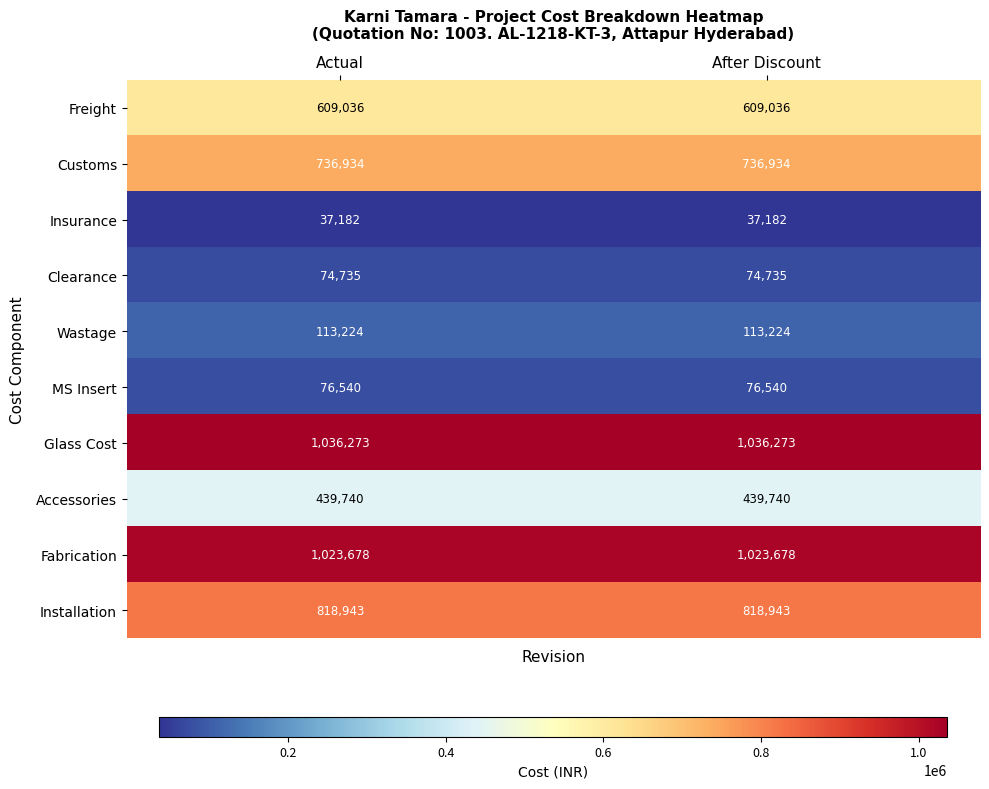

What is the spread (max minus min) of values at After Discount?

999091